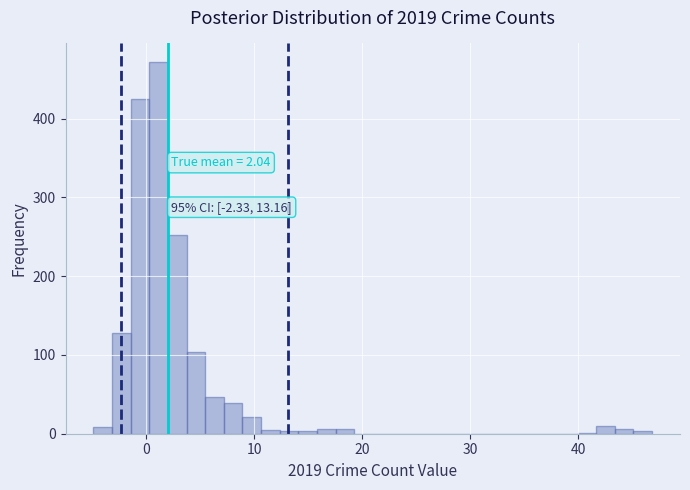

Around what value on the x-axis is the tallest bar? Give the approximate position of its centre, as read against the axis.

1